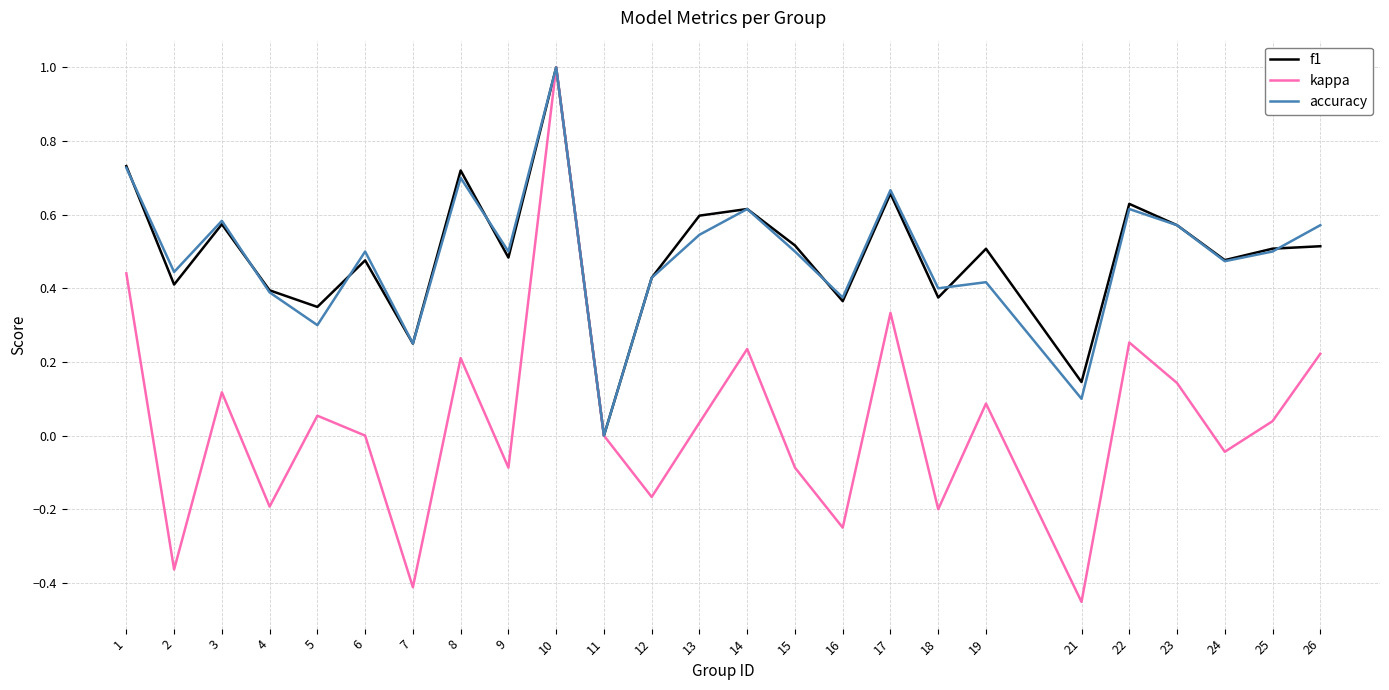

Which category has the highest value in the kappa series?

10